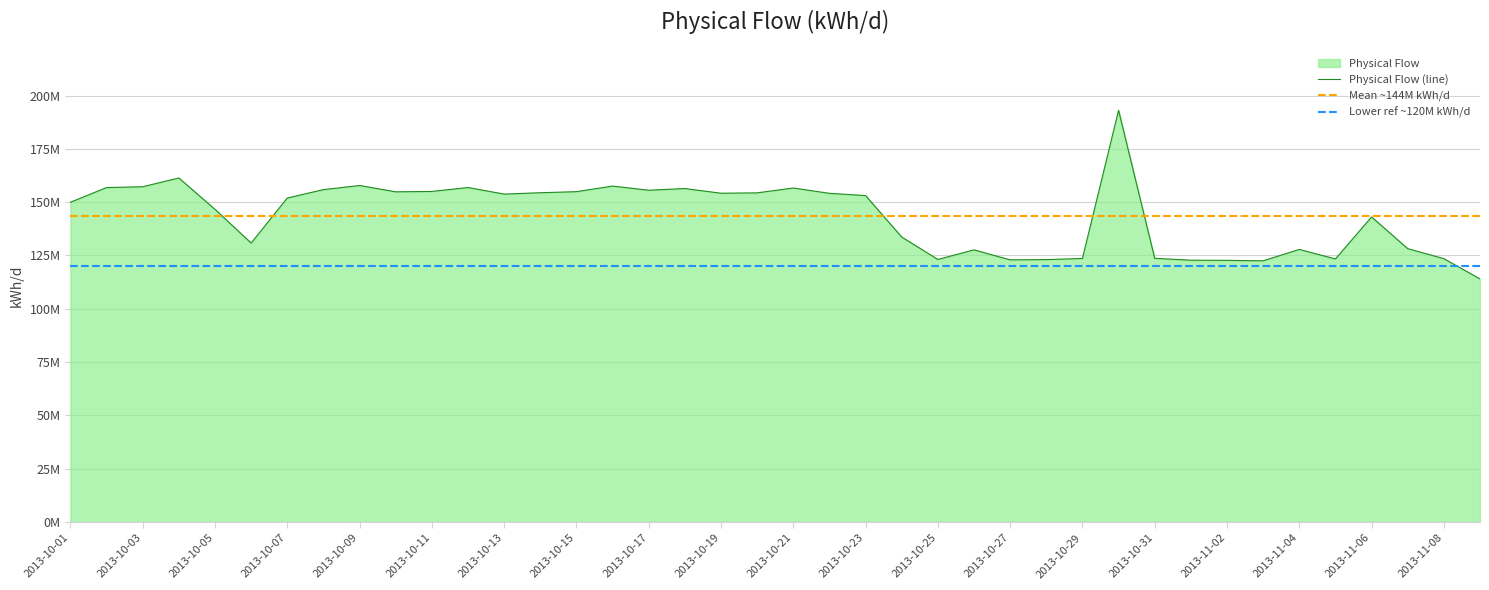

Which label corresponds to the largest value in the chart?

2013-10-30